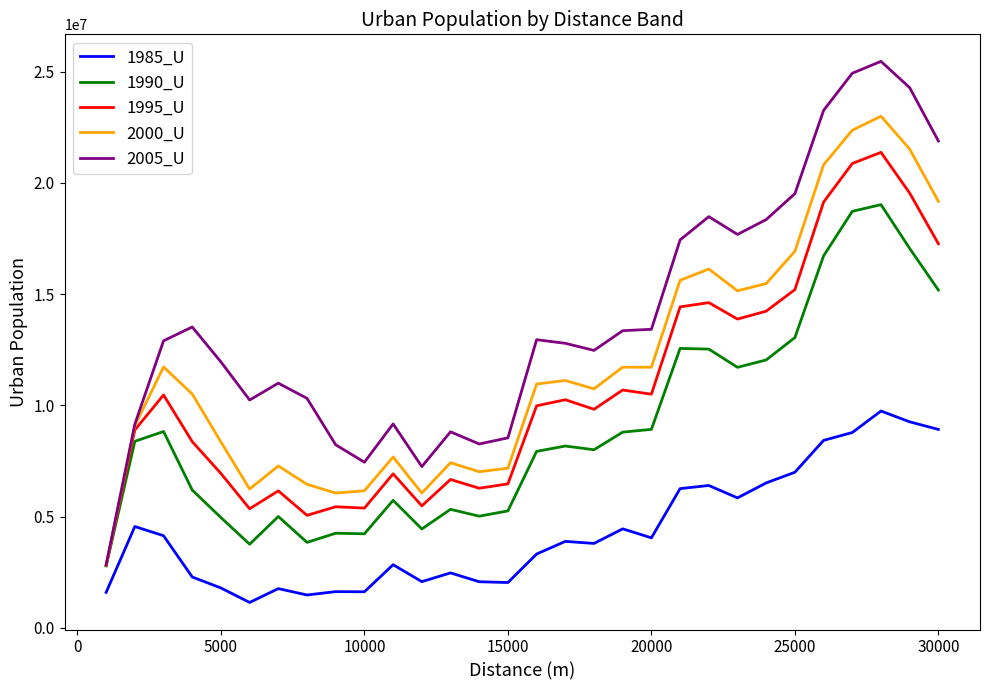

What is the lowest value of the 2005_U series?

2821074